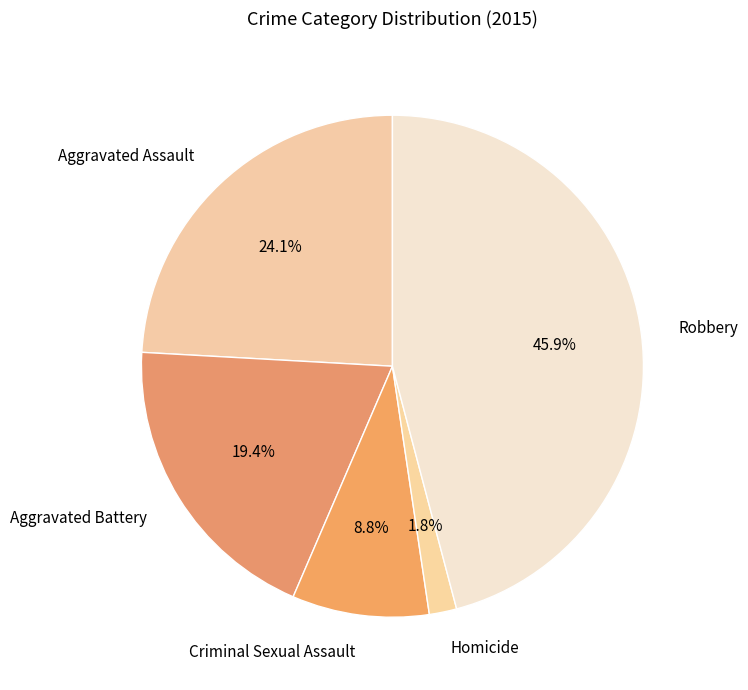

Which category has the biggest portion of the pie?

Robbery